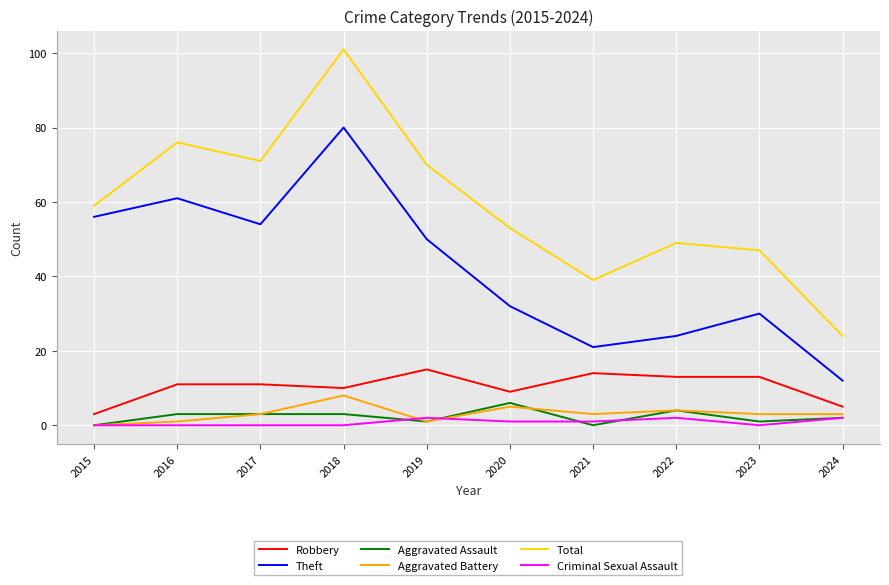

True or false: Aggravated Battery has a value of 4 at 2022.

True